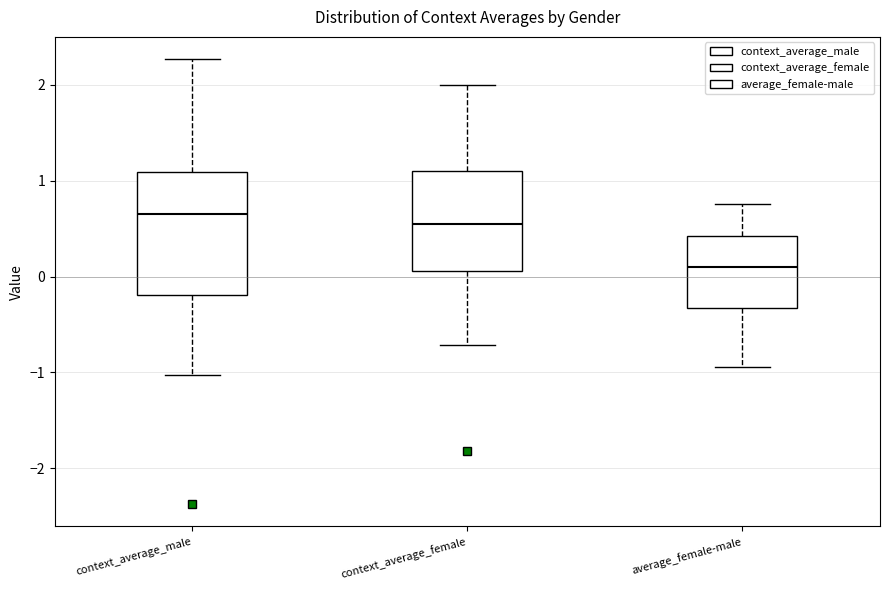

Where is the lower edge of the box for average_female-male on the y-axis? The values are not printed on the chart, so give them approximately, as read against the axis.

-0.3